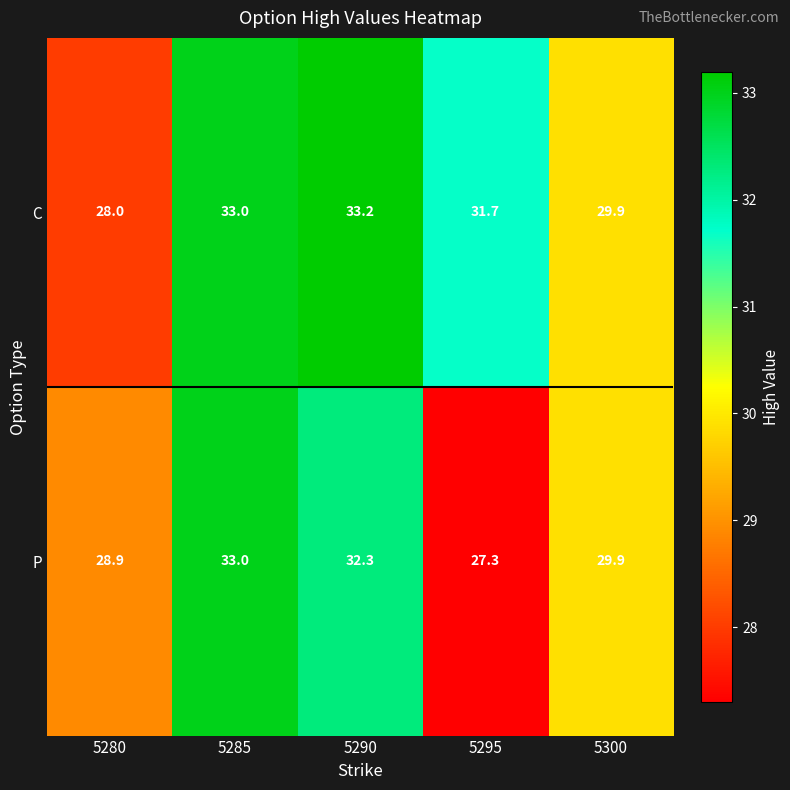

Reading left to right, list all the values displayed in this chart.

C: 28.0	33.0	33.2	31.7	29.9
P: 28.9	33.0	32.3	27.3	29.9